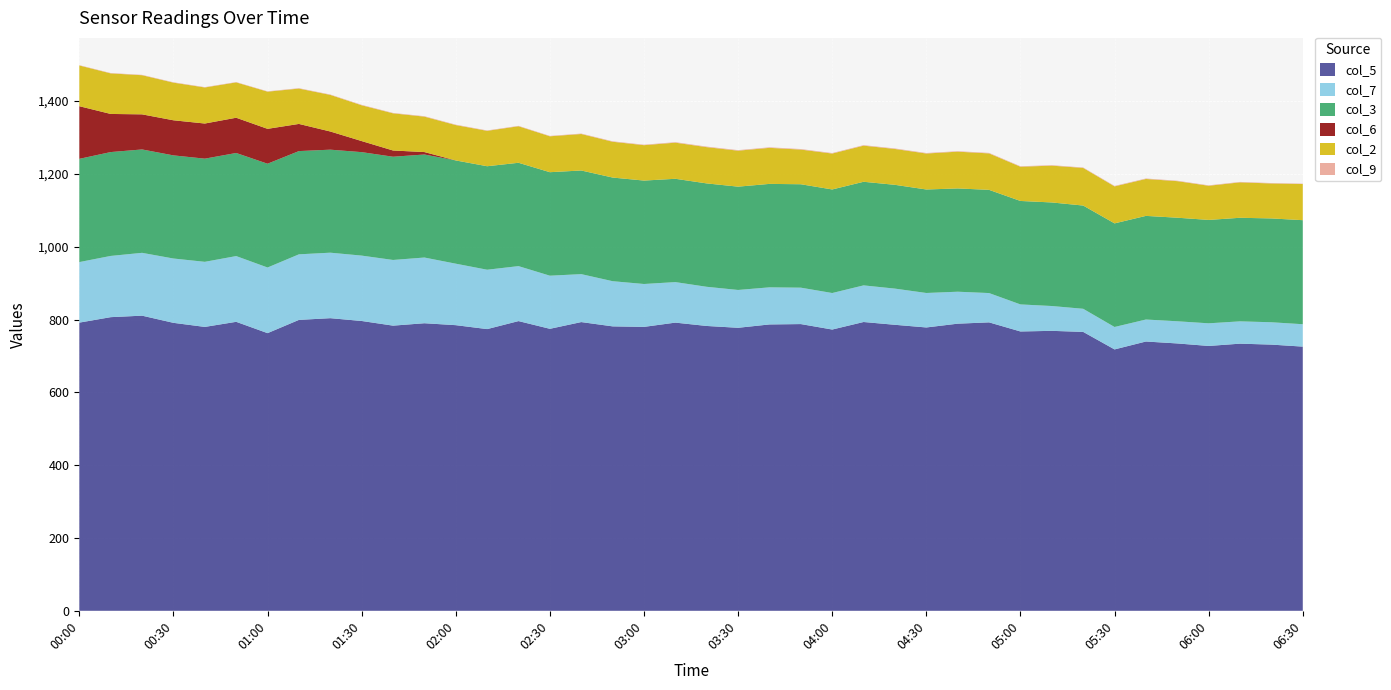

Reading right to left, what are all the values shown in this chart?

col_5: 725.7	731.2	733.8	727.5	734.4	739.7	718.0	766.1	769.0	767.3	792.3	788.7	778.3	785.6	793.3	772.6	787.6	786.6	777.4	782.4	791.6	779.9	781.3	793.1	774.6	795.8	773.8	784.6	789.9	783.3	796.1	803.8	799.1	762.7	793.8	779.8	791.0	810.7	806.6	791.6
col_7: 61.5	61.4	61.3	62.2	60.9	60.4	61.6	63.5	68.2	74.3	80.5	87.8	94.7	99.4	100.6	100.3	100.0	101.9	103.9	107.6	111.3	117.8	124.1	131.7	145.9	151.0	163.1	168.9	180.5	180.4	179.6	179.9	180.1	180.3	180.6	178.8	176.7	172.6	168.2	166.3
col_3: 285.8	285.2	284.5	284.0	284.5	284.7	284.6	283.6	284.5	284.2	283.5	283.7	284.3	285.1	284.6	284.5	284.1	284.2	283.8	284.0	283.8	284.1	284.7	284.7	284.3	283.9	284.3	283.6	283.0	283.6	284.2	283.0	283.6	285.1	283.2	283.4	283.3	284.0	285.3	283.6
col_6: 0.0	0.0	0.0	0.0	0.0	0.0	0.0	0.0	0.0	0.0	0.0	0.0	0.0	0.0	0.0	0.0	0.0	0.0	0.0	0.0	0.0	0.0	0.0	0.0	0.0	0.0	0.0	0.0	6.7	17.1	30.4	49.9	74.6	95.8	96.8	96.5	96.4	96.4	104.7	144.6
col_2: 99.3	96.0	97.3	93.8	100.4	101.4	101.6	103.3	101.1	94.0	100.1	101.0	98.8	98.5	99.2	98.6	95.2	99.0	98.8	99.6	99.2	97.2	98.3	100.2	98.6	100.3	97.2	97.1	97.3	102.1	98.3	100.5	97.1	102.1	97.1	99.0	103.4	107.5	111.4	111.8
col_9: 1.0	1.2	1.2	1.2	1.2	1.3	1.3	1.2	1.3	1.3	1.4	1.3	1.4	1.4	1.4	1.4	1.5	1.5	1.5	1.5	1.4	1.3	1.3	1.2	1.1	1.1	1.1	1.2	1.2	1.1	1.2	1.1	1.1	1.0	0.9	1.0	1.0	1.0	1.0	0.9